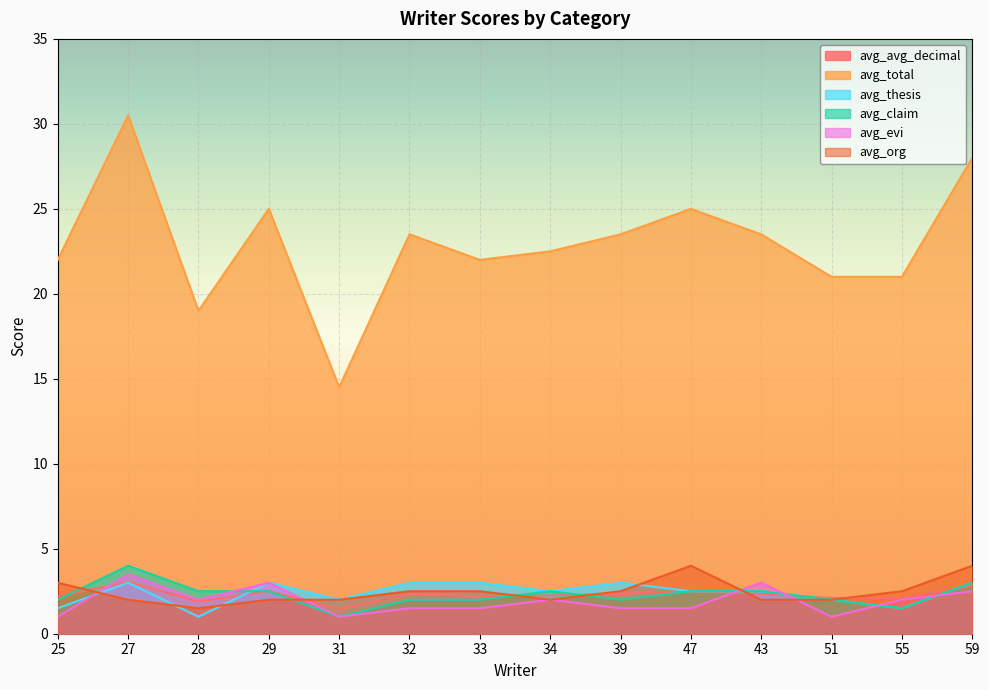

Reading left to right, what are all the values shown in this chart?

avg_avg_decimal: 2.2	3.0	1.9	2.5	1.4	2.4	2.2	2.2	2.4	2.5	2.4	2.1	2.1	2.8
avg_total: 22.0	30.5	19.0	25.0	14.5	23.5	22.0	22.5	23.5	25.0	23.5	21.0	21.0	28.0
avg_thesis: 1.5	3.0	1.0	3.0	2.0	3.0	3.0	2.5	3.0	2.5	2.5	2.0	1.5	3.0
avg_claim: 2.0	4.0	2.5	2.5	1.0	2.0	2.0	2.5	2.0	2.5	2.5	2.0	1.5	3.0
avg_evi: 1.0	3.5	2.0	3.0	1.0	1.5	1.5	2.0	1.5	1.5	3.0	1.0	2.0	2.5
avg_org: 3.0	2.0	1.5	2.0	2.0	2.5	2.5	2.0	2.5	4.0	2.0	2.0	2.5	4.0